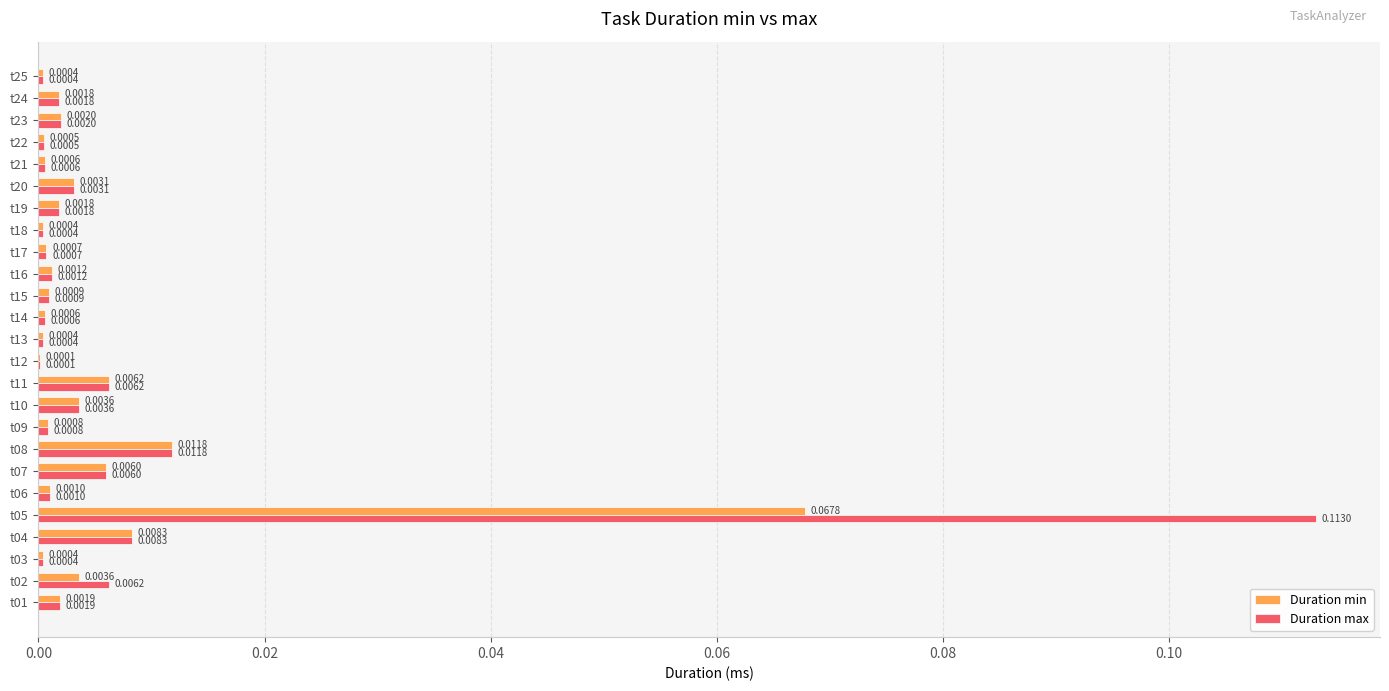

Which series has the largest total across all categories?

Duration max